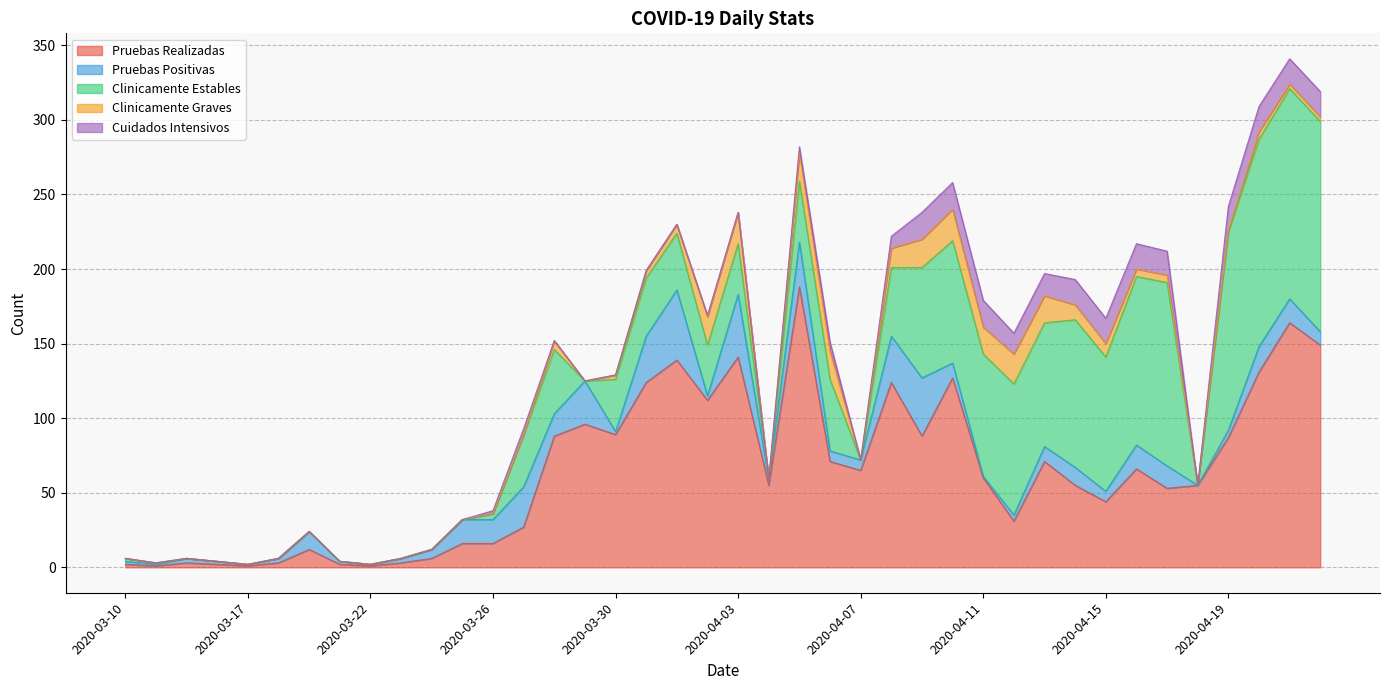

Which label corresponds to the largest value in the chart?

2020-04-05